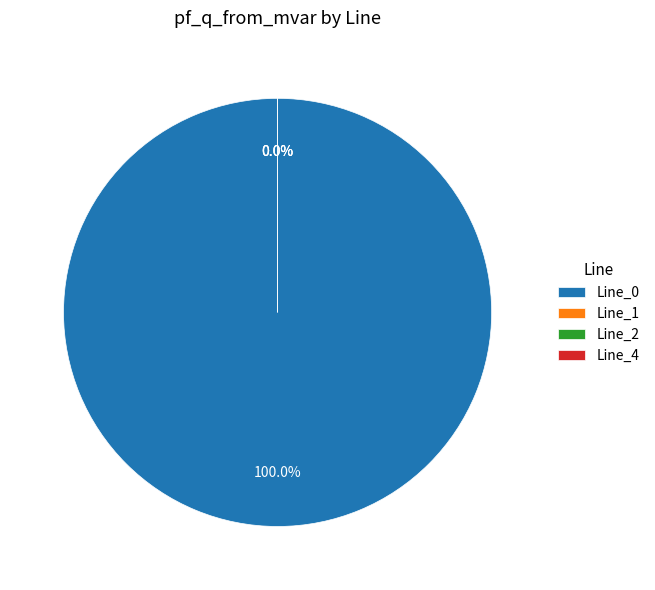

Is there any slice that represents more than half of the pie?

Yes